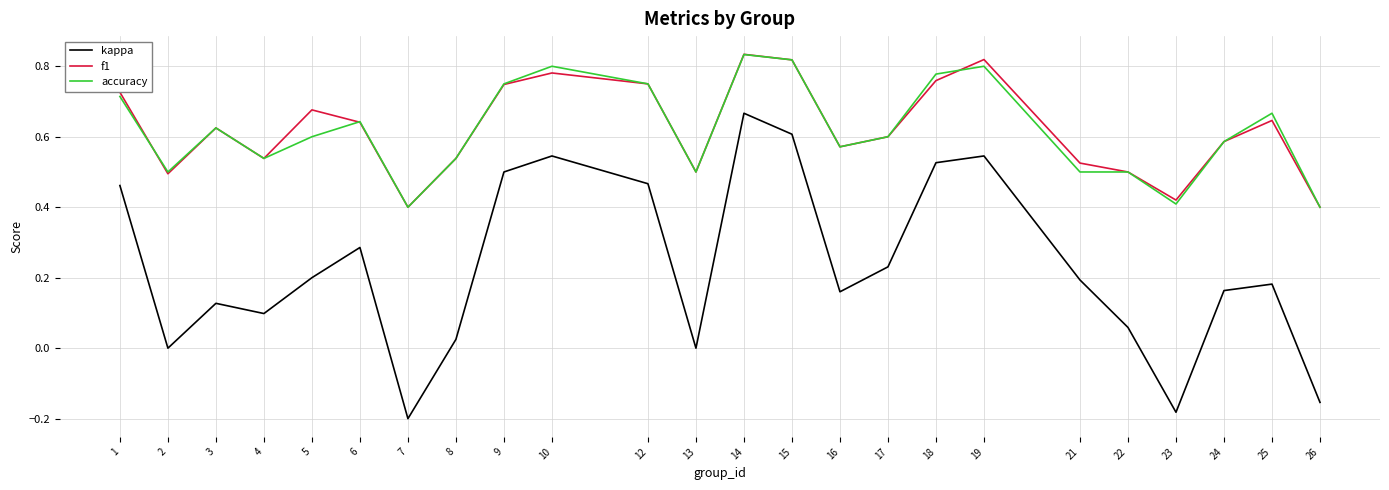

Where is the first local minimum for accuracy?

2